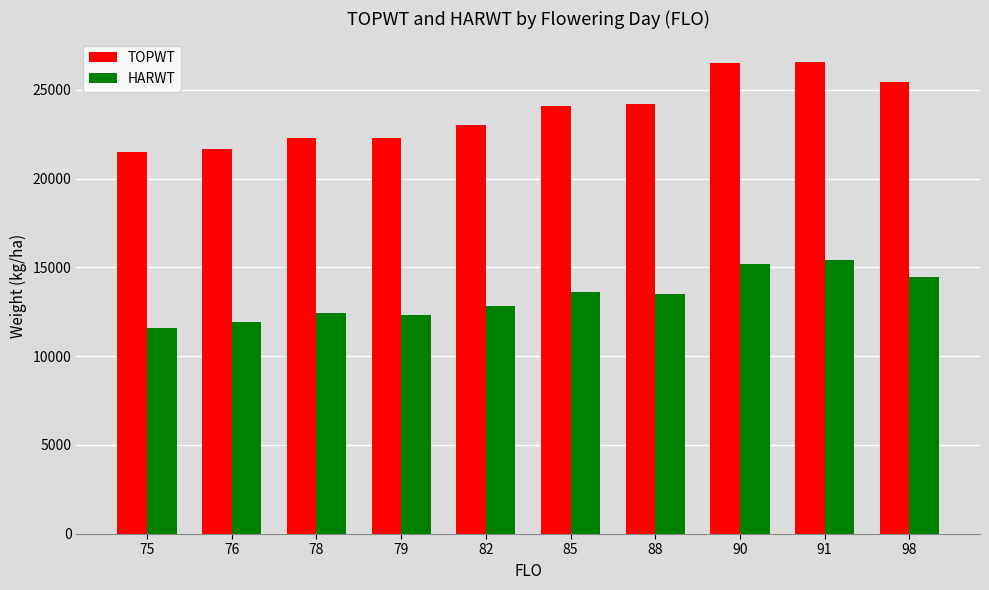

What is the difference between the maximum and minimum values in the TOPWT series?

5068.8